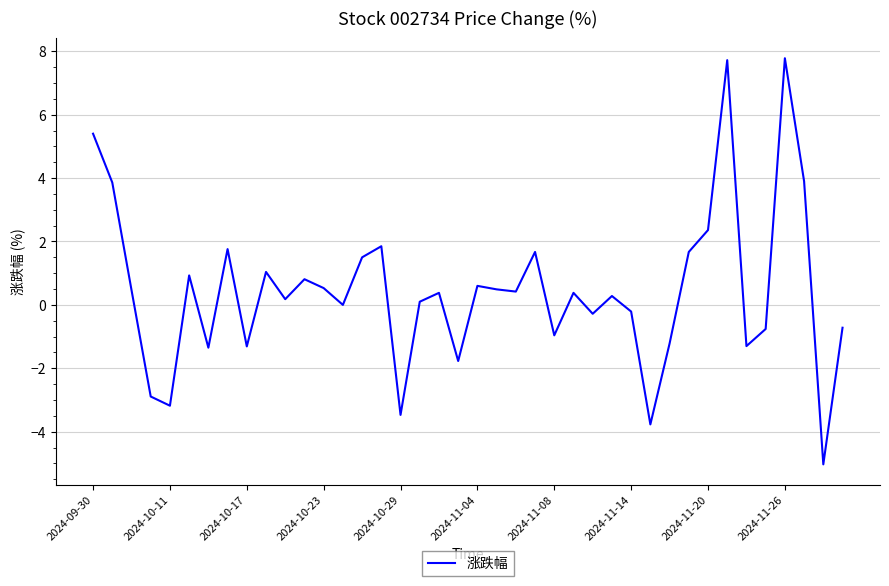

What is the maximum value shown in the chart?

7.8